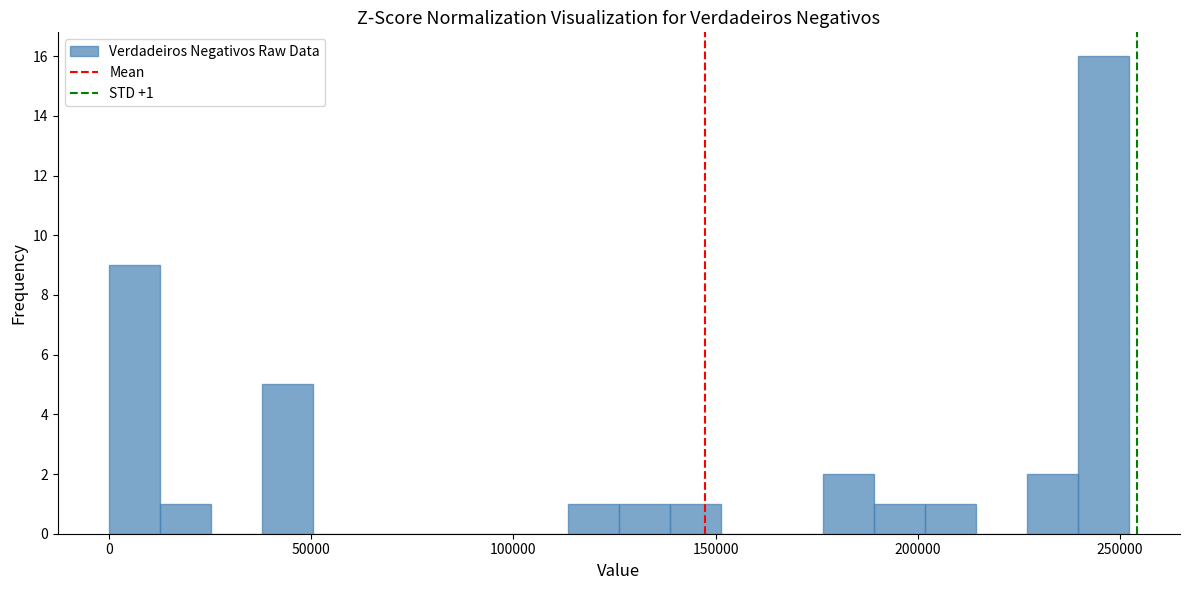

Read against the x-axis, roughly where is the centre of the tallest bar?

245000